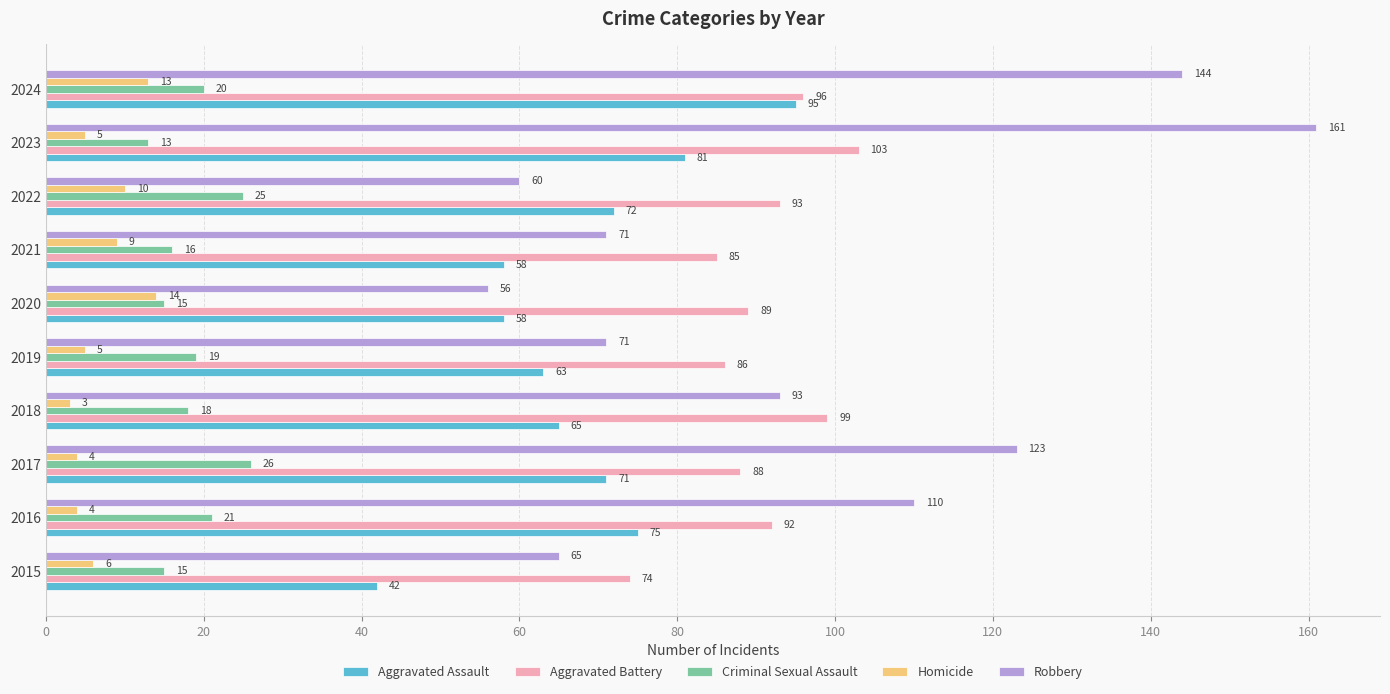

What is the difference between the highest and lowest values at 2019?

81